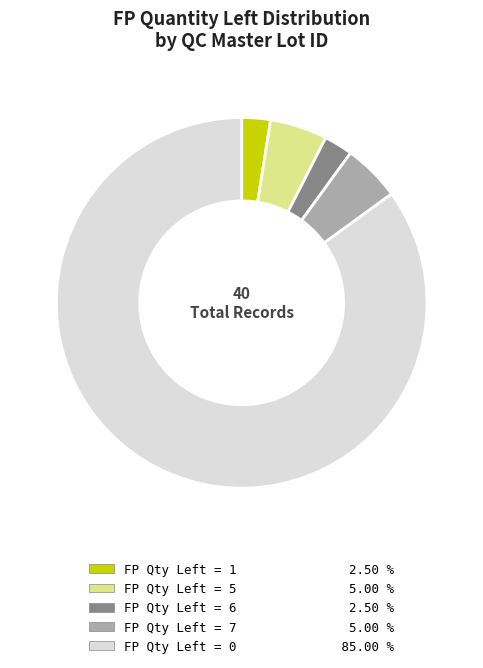

Is there a majority slice in this chart?

Yes